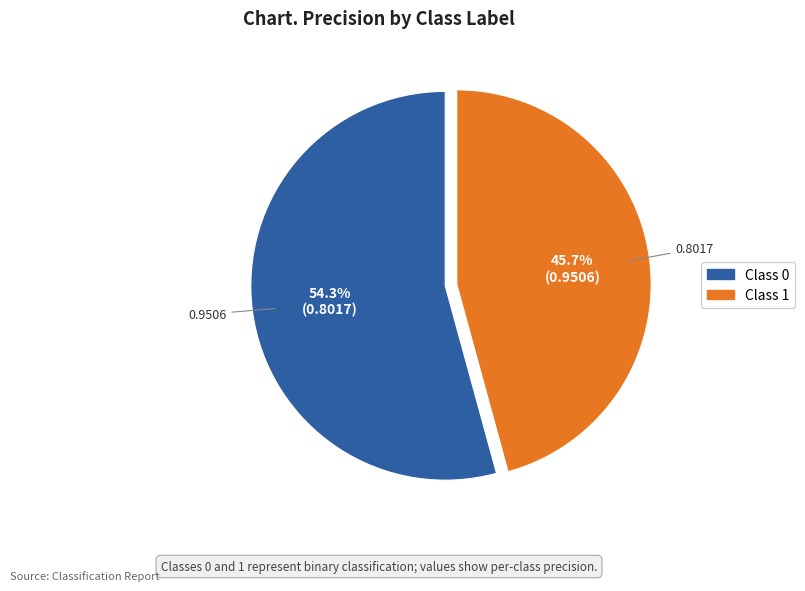

Does any single category account for the majority?

Yes